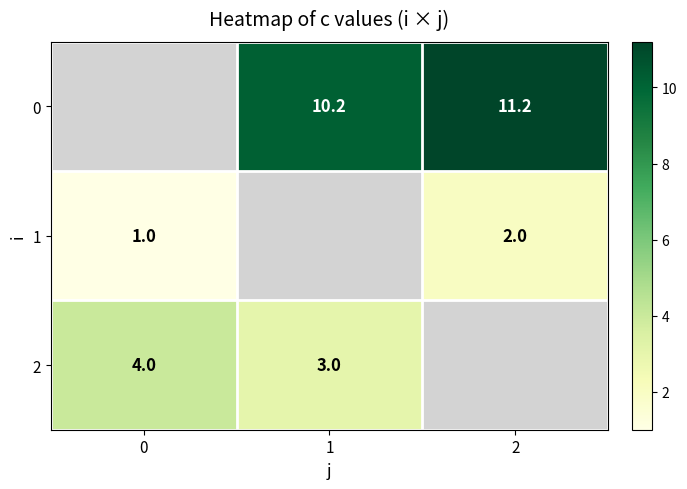

The 2 series shows 1.5 at 0. True or false?

False